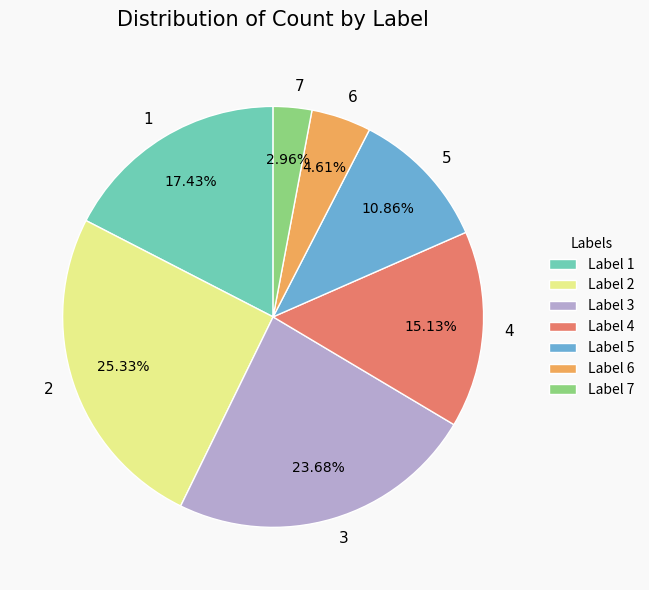

What is the smallest slice in the pie chart?

7